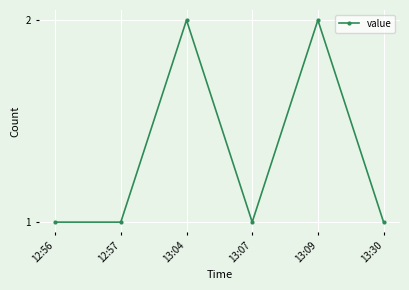

True or false: the data shows 1 at 12:56.

True